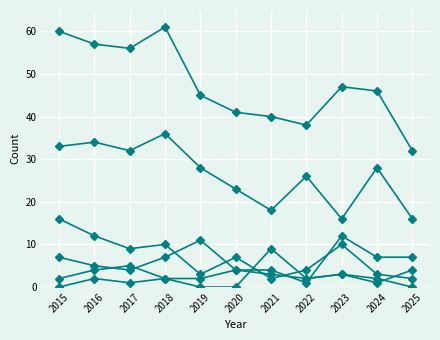

At which category is the sum across all series the highest?

2015